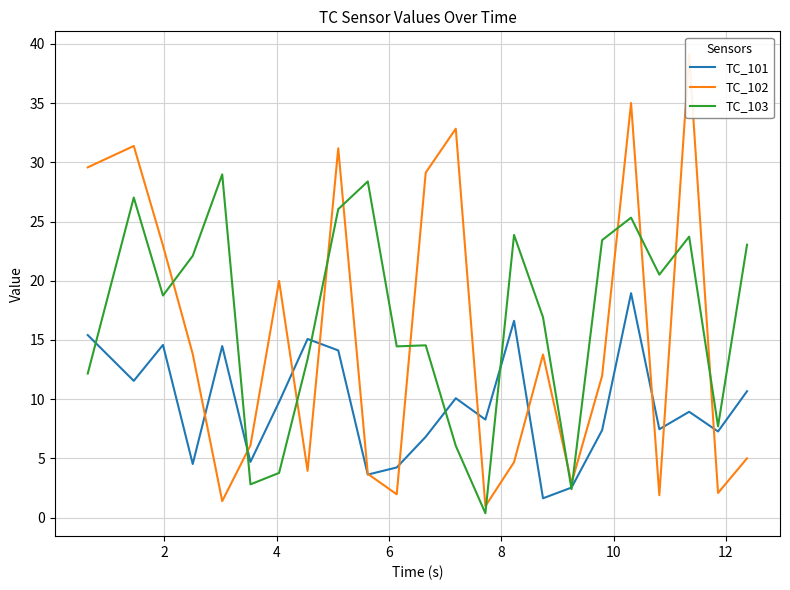

Reading left to right, what are all the values shown in this chart?

TC_101: 15.4	11.5	14.6	4.5	14.5	4.7	9.8	15.1	14.1	3.6	4.2	6.8	10.1	8.3	16.6	1.6	2.5	7.4	18.9	7.5	8.9	7.3	10.7
TC_102: 29.6	31.4	23.0	13.8	1.4	6.1	20.0	4.0	31.2	3.7	2.0	29.1	32.8	1.0	4.7	13.8	2.9	12.0	35.0	1.9	39.1	2.1	5.0
TC_103: 12.2	27.0	18.8	22.1	29.0	2.8	3.8	13.4	26.0	28.4	14.5	14.5	6.1	0.4	23.9	16.9	2.4	23.4	25.3	20.5	23.7	7.7	23.0